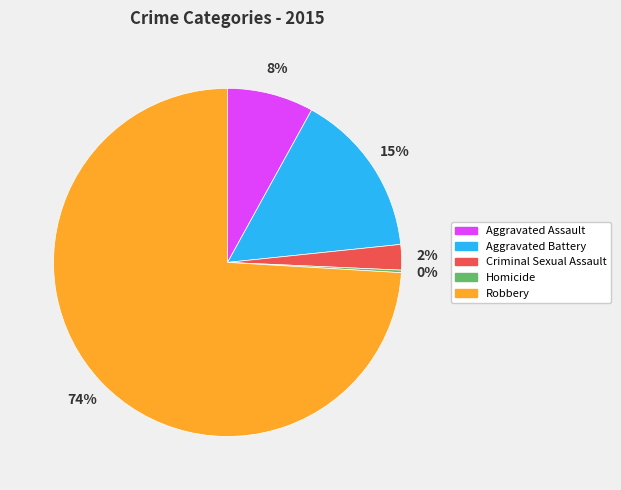

Combined, do Aggravated Battery and Aggravated Assault account for over 50%?

No